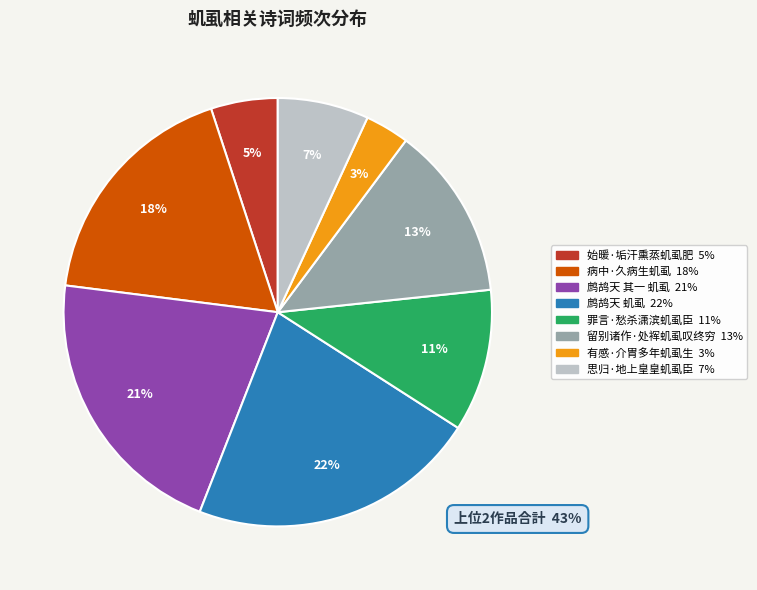

Between 留别诸作·处裈虮虱叹终穷 and 有感·介胄多年虮虱生, which is larger?

留别诸作·处裈虮虱叹终穷